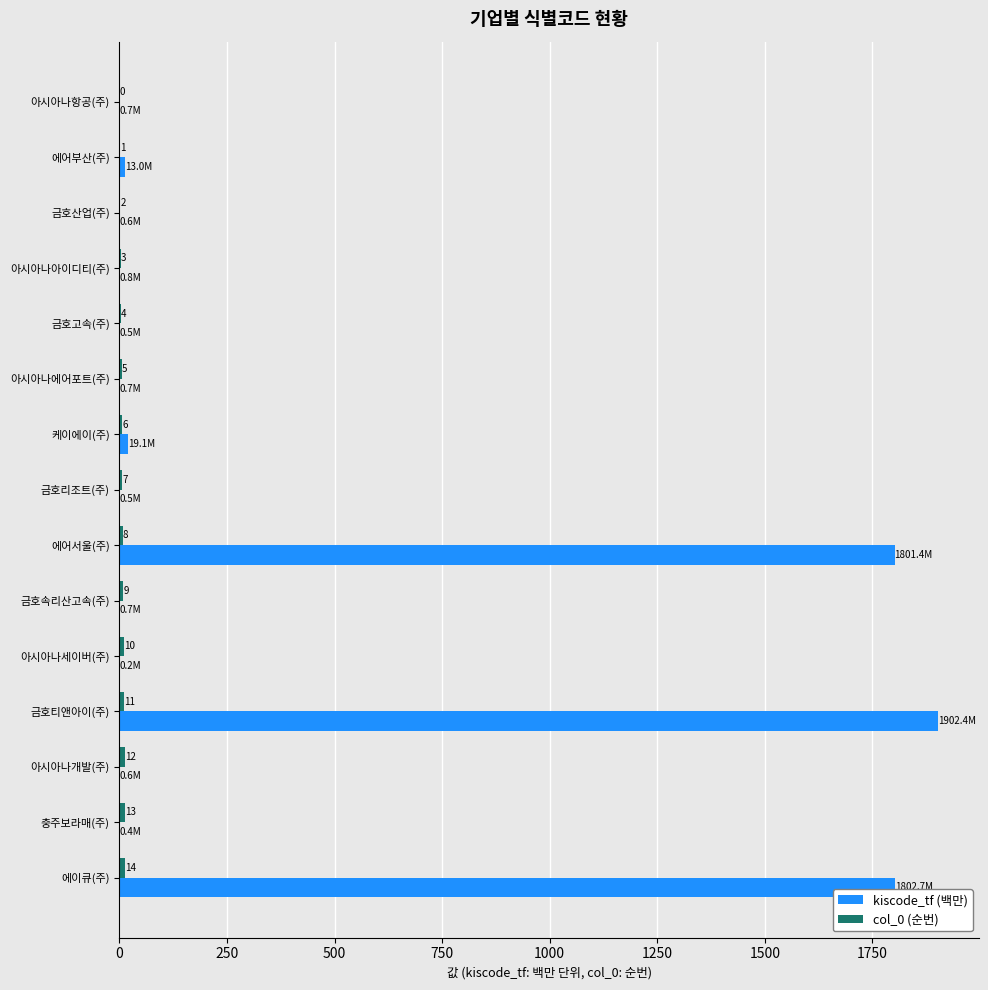

Read the kiscode_tf (백만) value at 에이큐(주).

1802.7